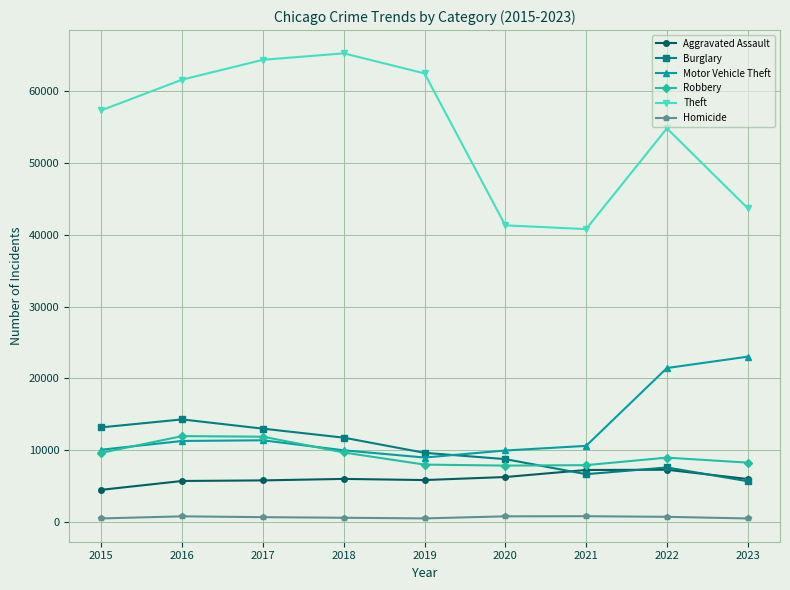

Which series has the largest range (max minus min)?

Theft